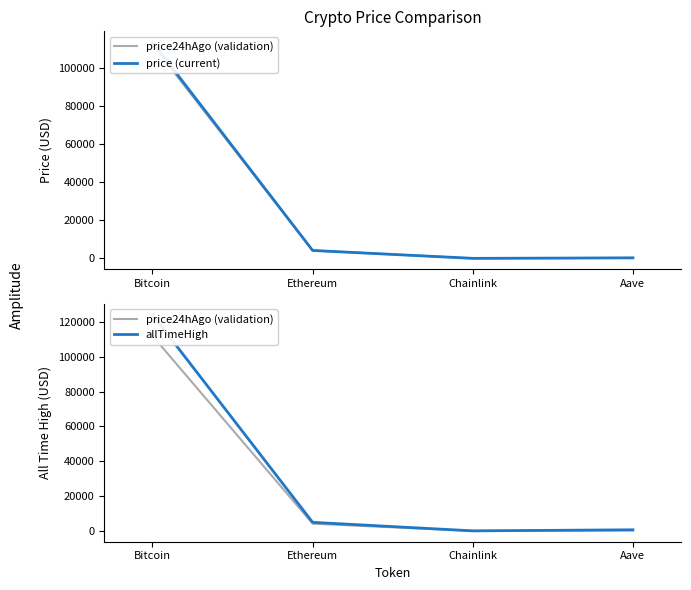

Reading left to right, list all the values displayed in this chart.

price24hAgo (validation): Bitcoin=112006.0	Ethereum=4164.9	Chainlink=21.5	Aave=275.0
price (current): Bitcoin=113305.0	Ethereum=4153.1	Chainlink=21.6	Aave=278.3
allTimeHigh: Bitcoin=124128.0	Ethereum=4946.1	Chainlink=52.7	Aave=661.7